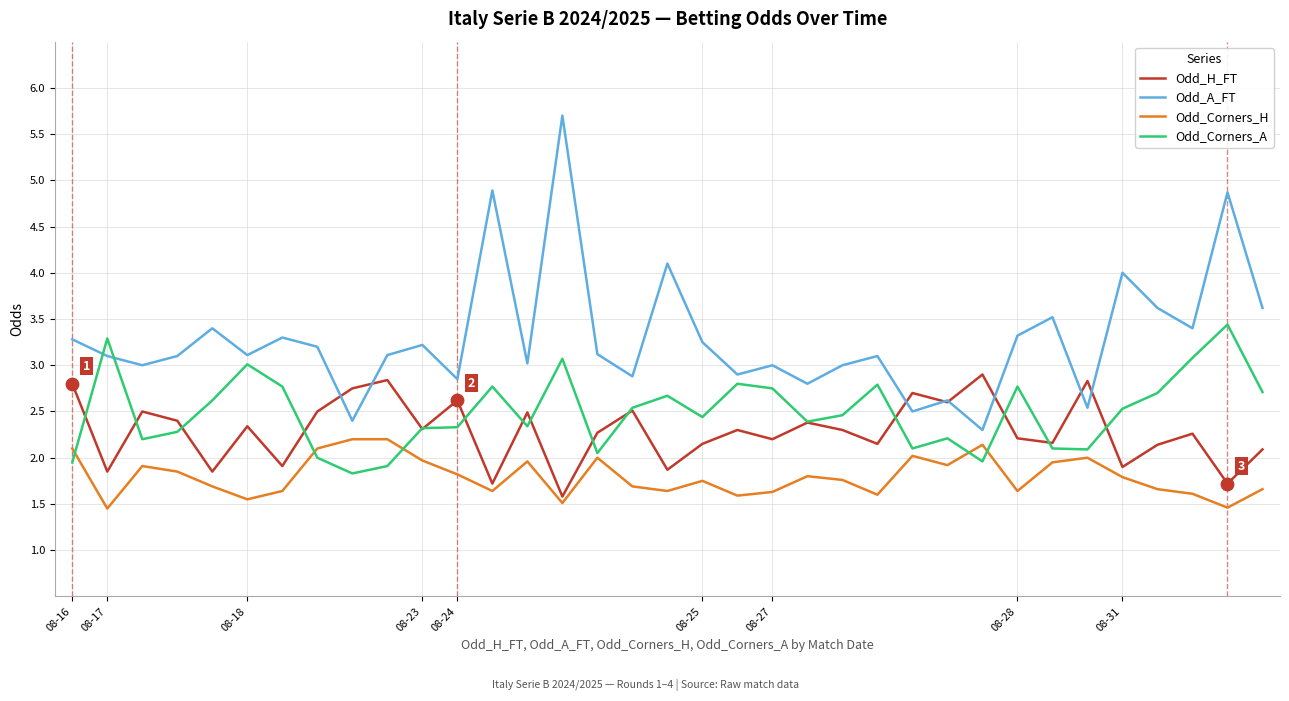

What are all the series names shown in the legend?

Odd_H_FT, Odd_A_FT, Odd_Corners_H, Odd_Corners_A